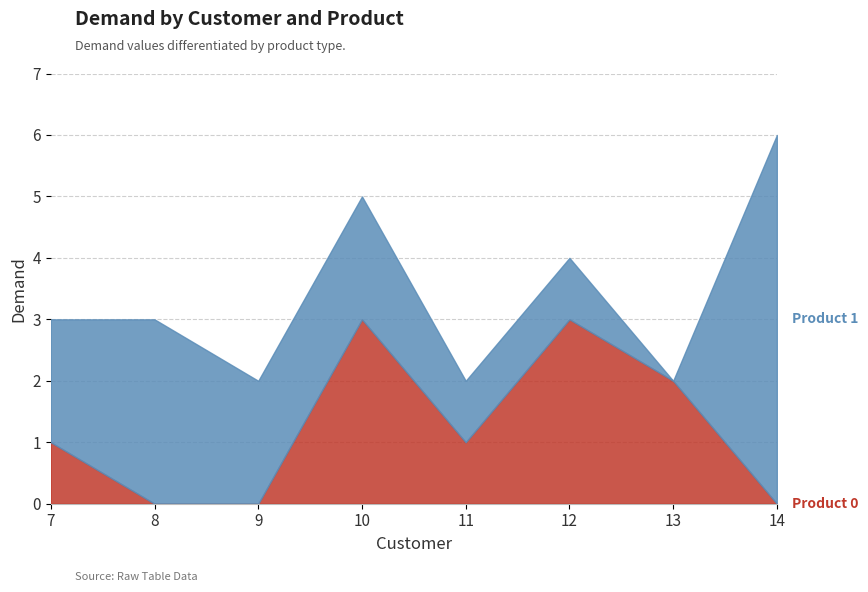

How many times do Product 1 and Product 0 cross each other?

2